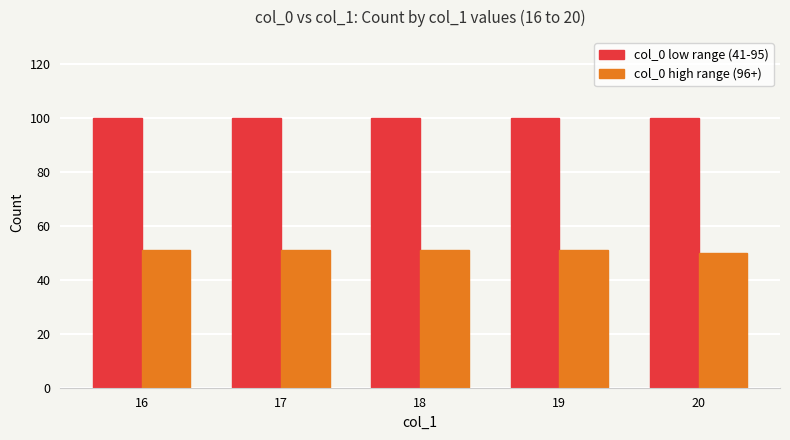

The col_0 low range (41-95) series shows 100 at 18. True or false?

True